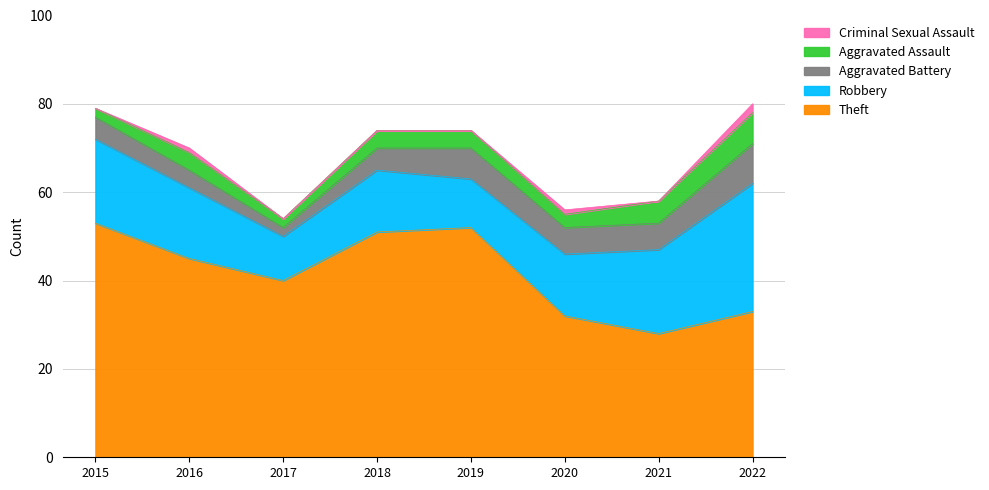

What are all the series names shown in the legend?

Criminal Sexual Assault, Aggravated Assault, Aggravated Battery, Robbery, Theft